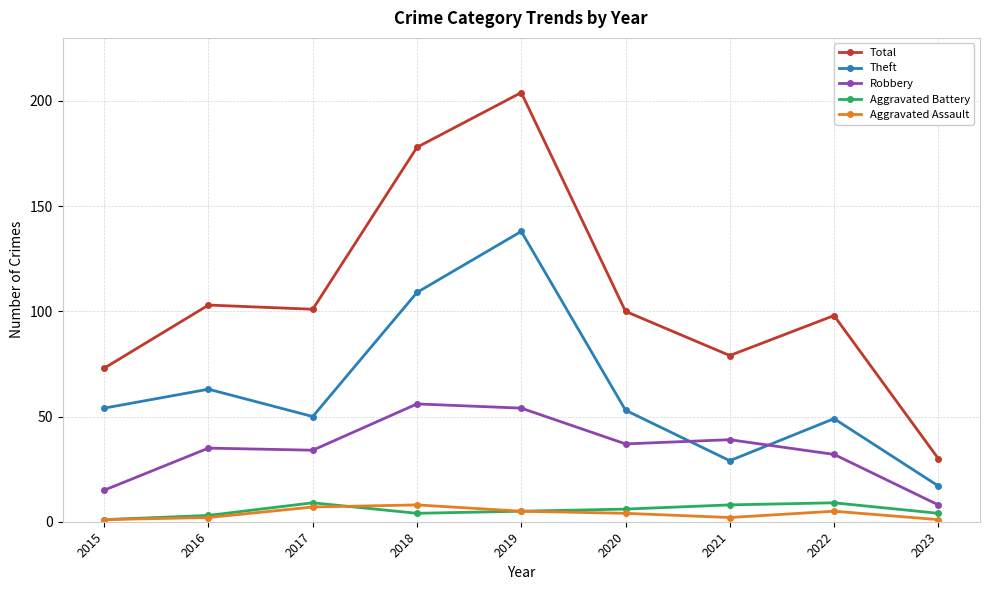

How many categories are shown in the chart?

9